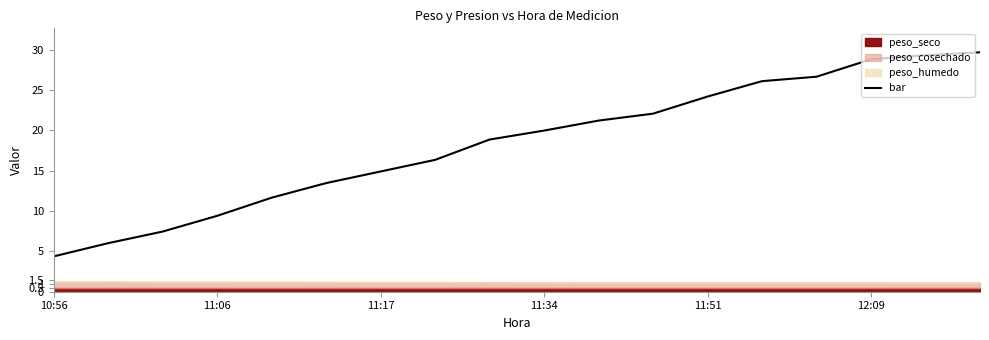

The value of bar at 11:34 is 32.7. True or false?

False